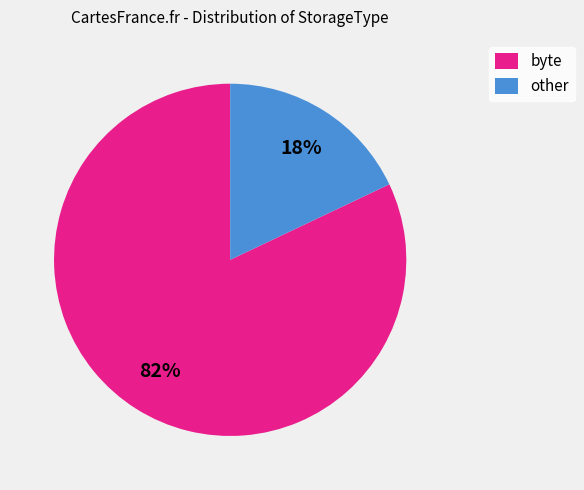

Rank the categories by value from lowest to highest.

other, byte